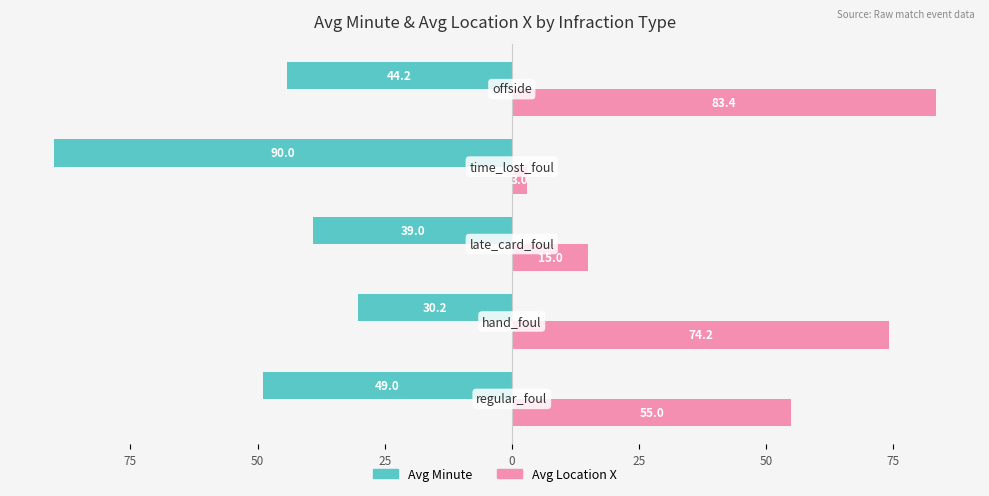

What is the value of the Avg Location X bar at the 1st from the left?

55.0